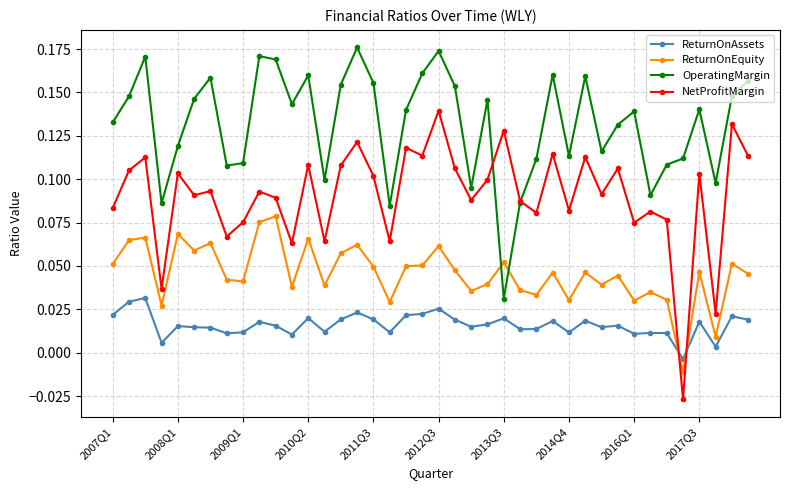

Which series has the widest spread of values?

NetProfitMargin